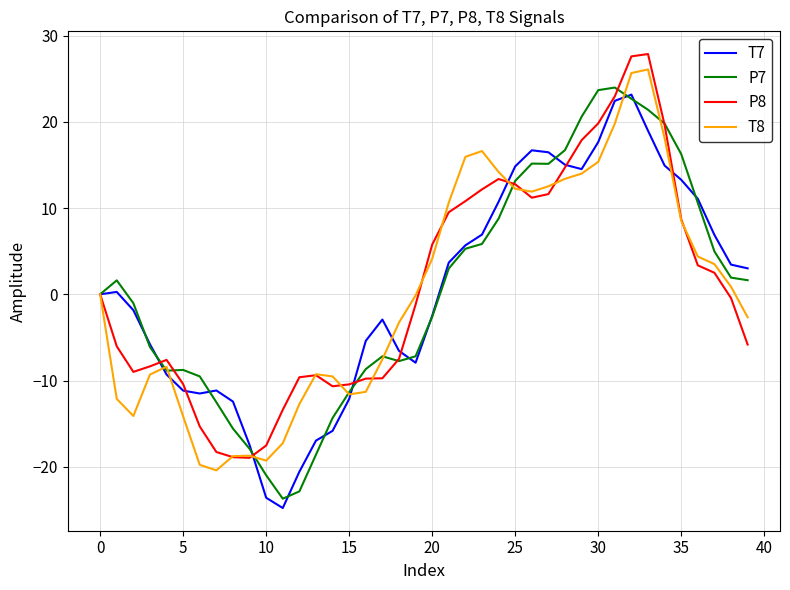

What is the highest value of the P8 series?

27.9